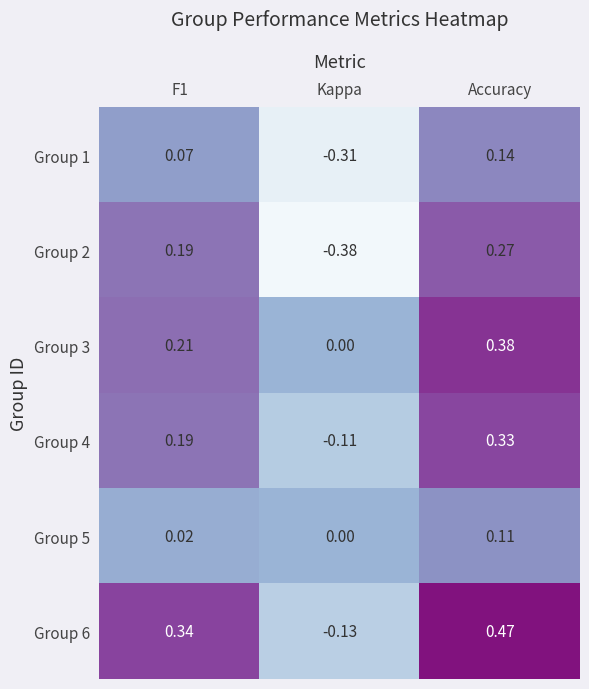

Where is Group 4 nearest to the value 0?

Kappa